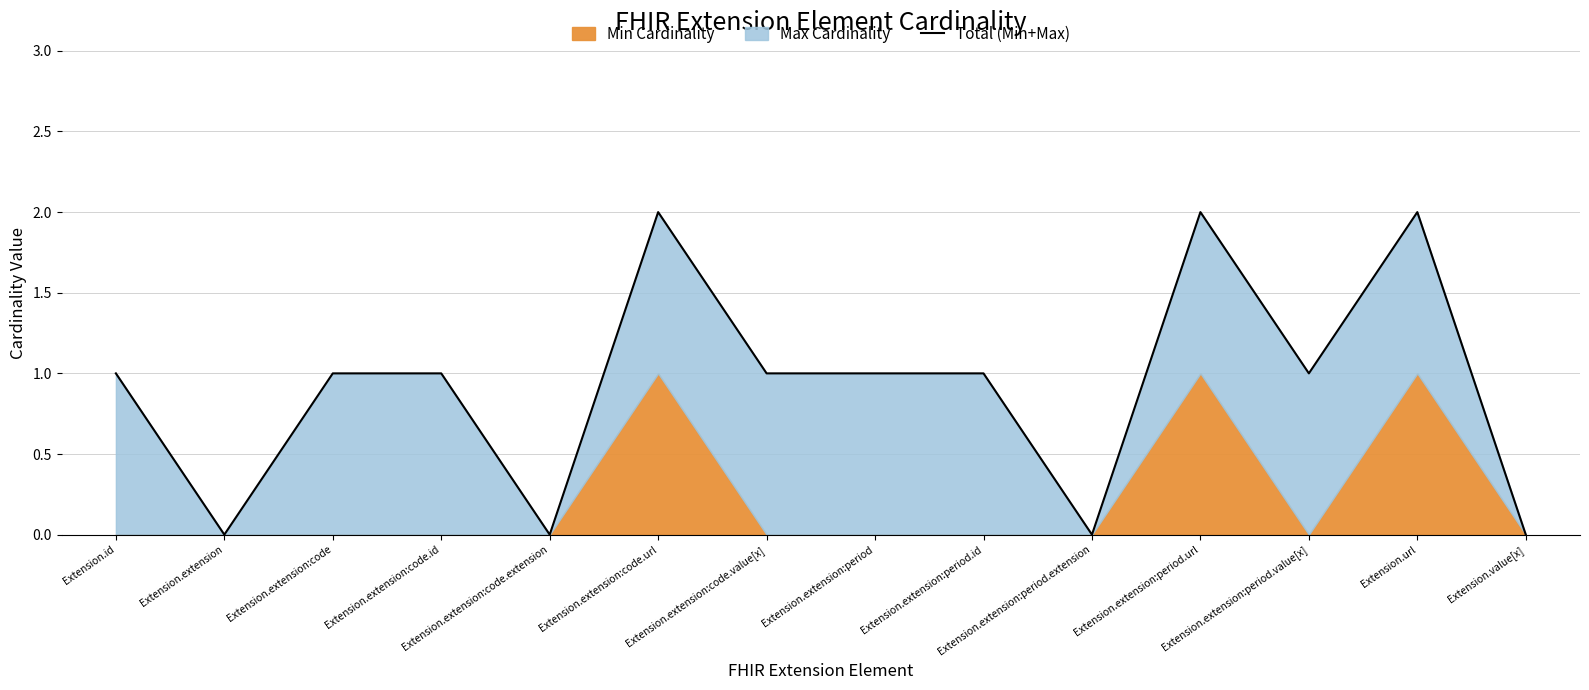

Reading left to right, transcribe all the data shown in this chart.

1	0	1	1	0	2	1	1	1	0	2	1	2	0